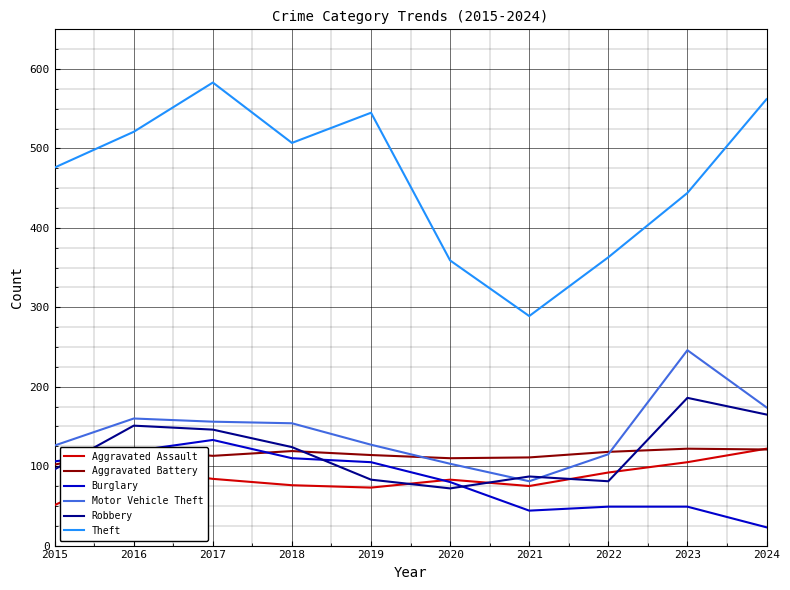

At which category is the sum across all series the highest?

2017